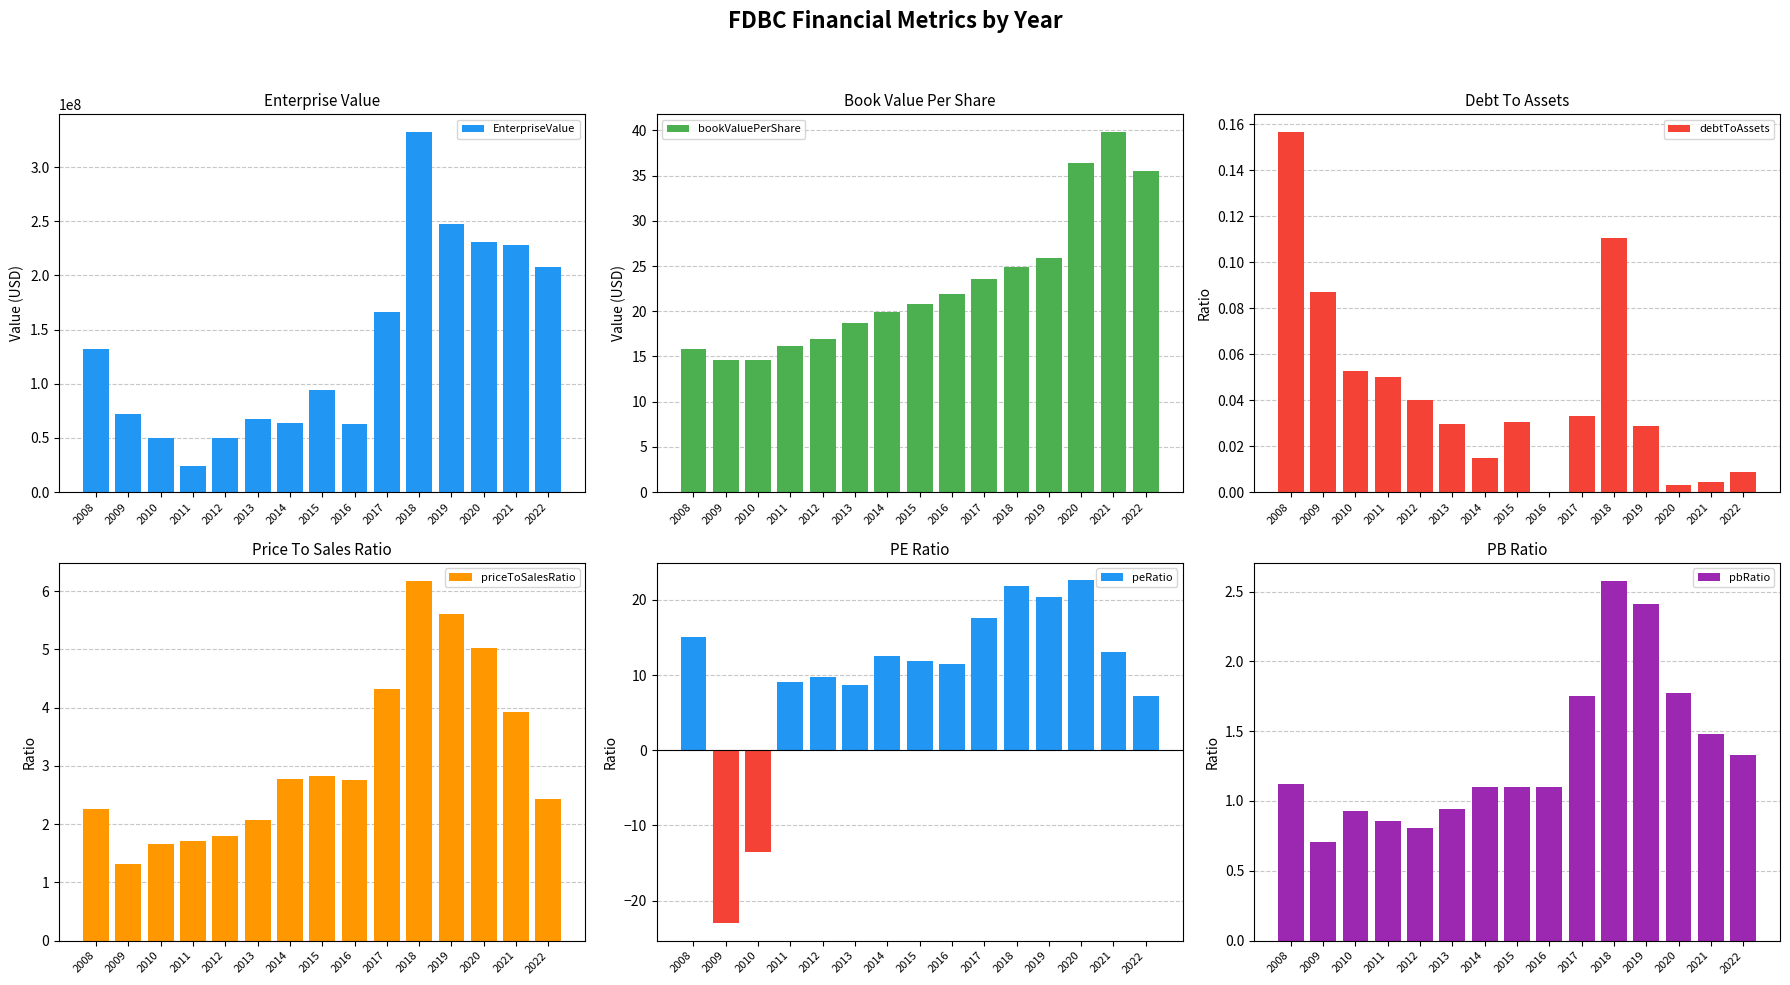

What is the maximum value for pbRatio?

2.6